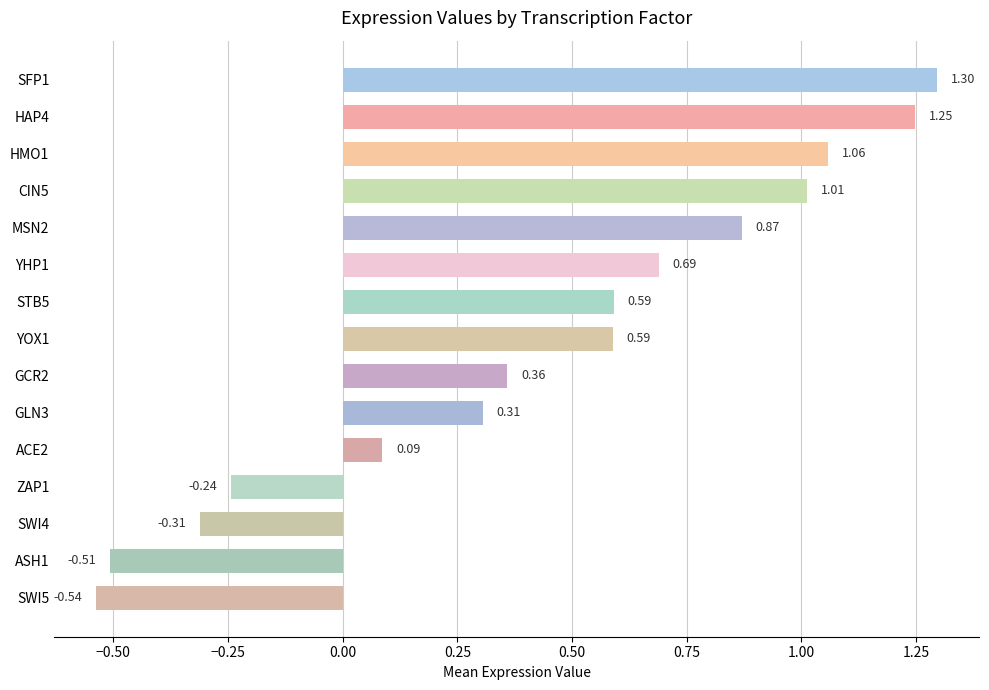

Which has a higher value, ASH1 or GLN3?

GLN3